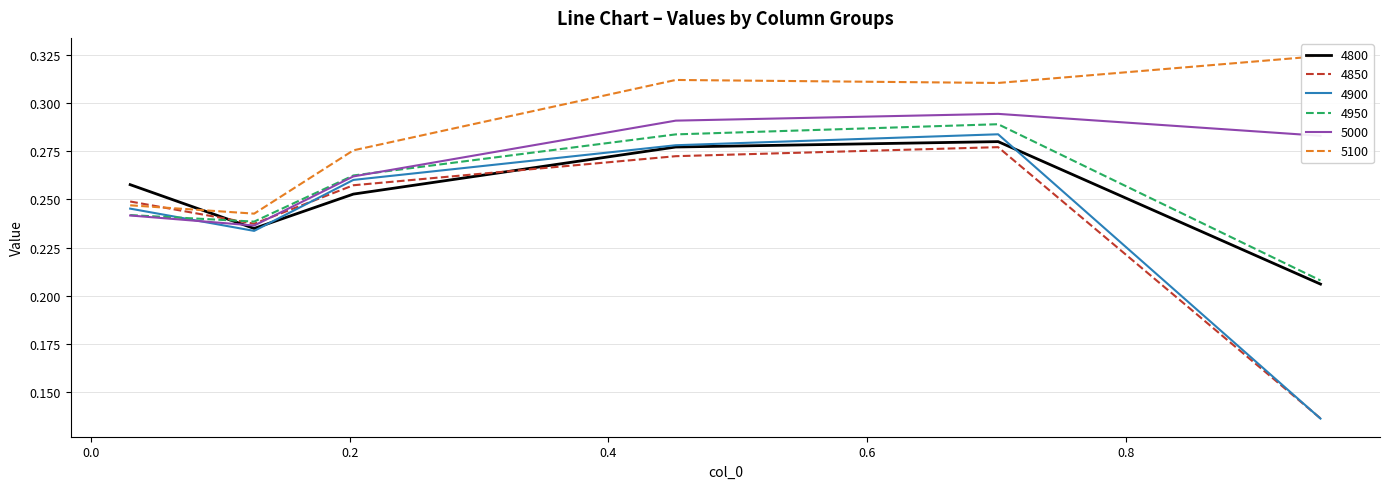

How many categories are shown in the chart?

6